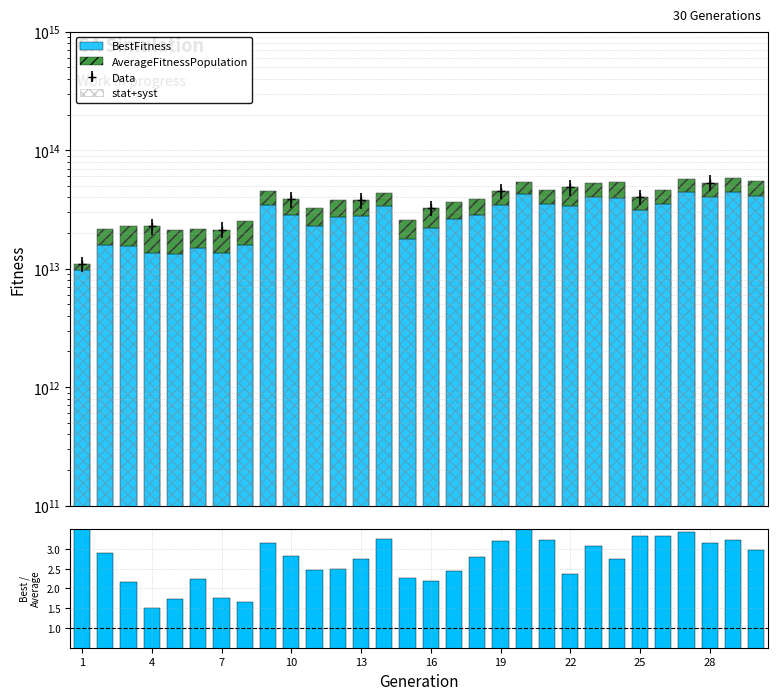

Which category has the lowest value in the stat+syst series?

1